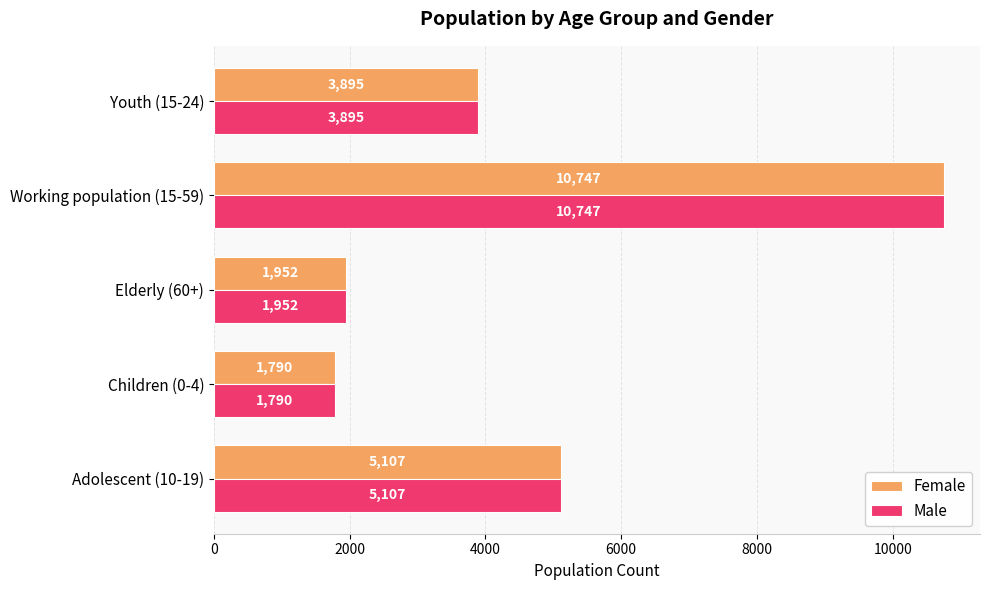

What is the difference between the maximum and minimum values in the Female series?

8957